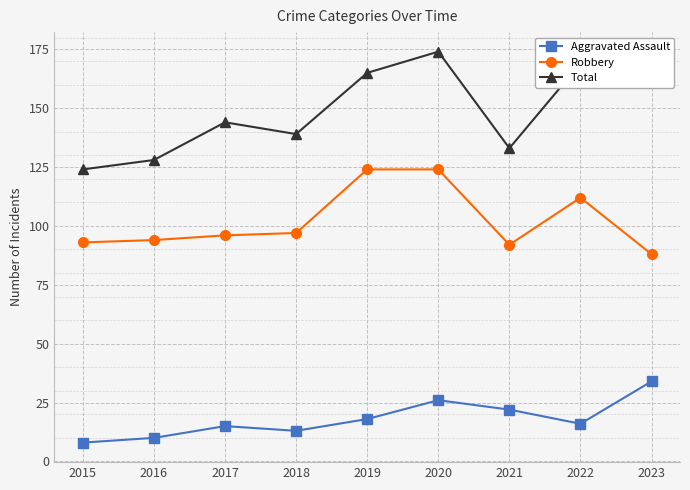

What is the sum of the Total values at 2018 and 2021?

272